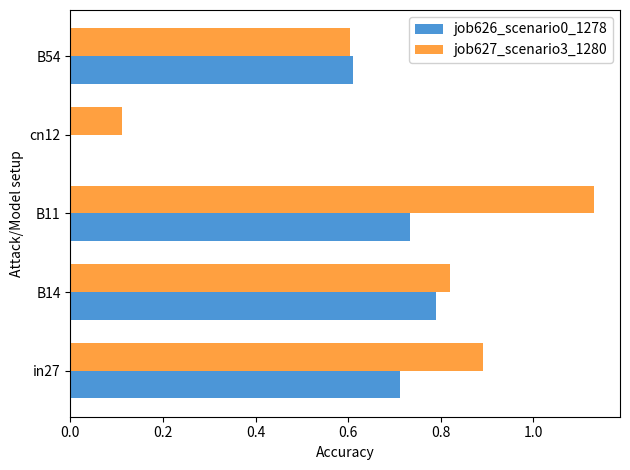

Which category has the highest value across all series?

B11